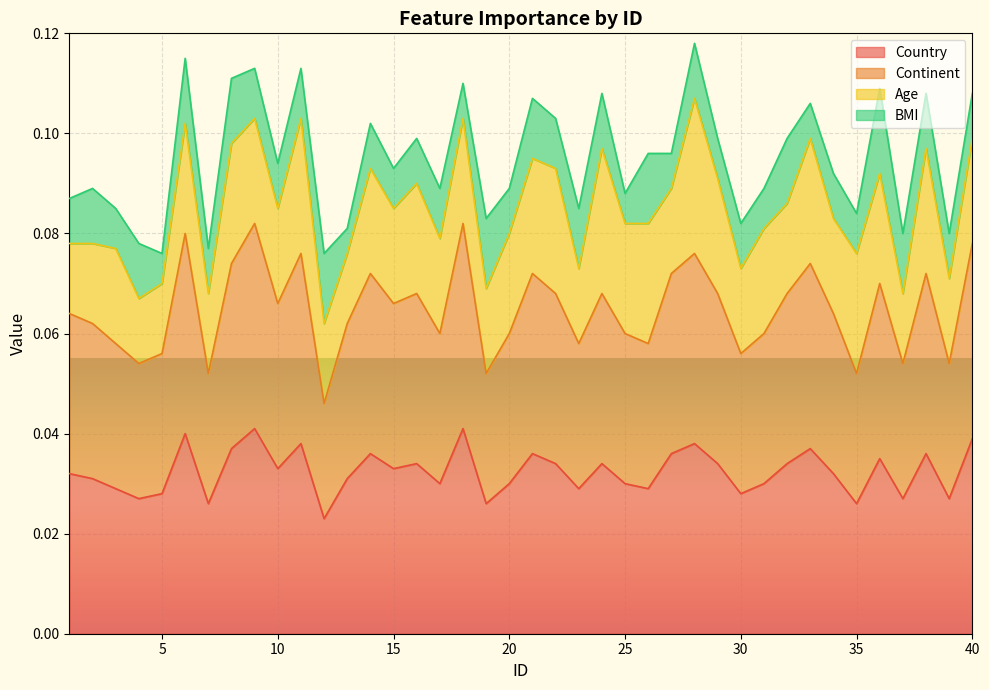

The Continent series shows 0.0 at 34. True or false?

False